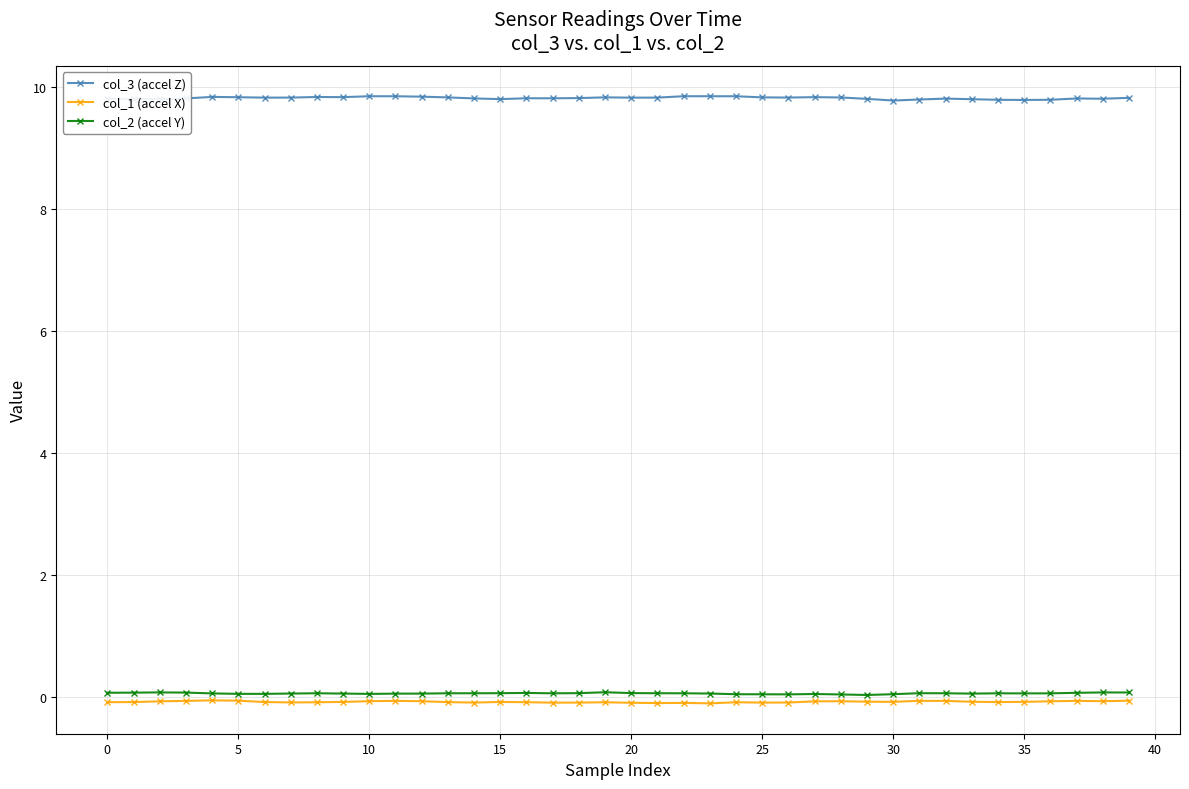

What is the sum of all col_3 (accel Z) values?

392.6